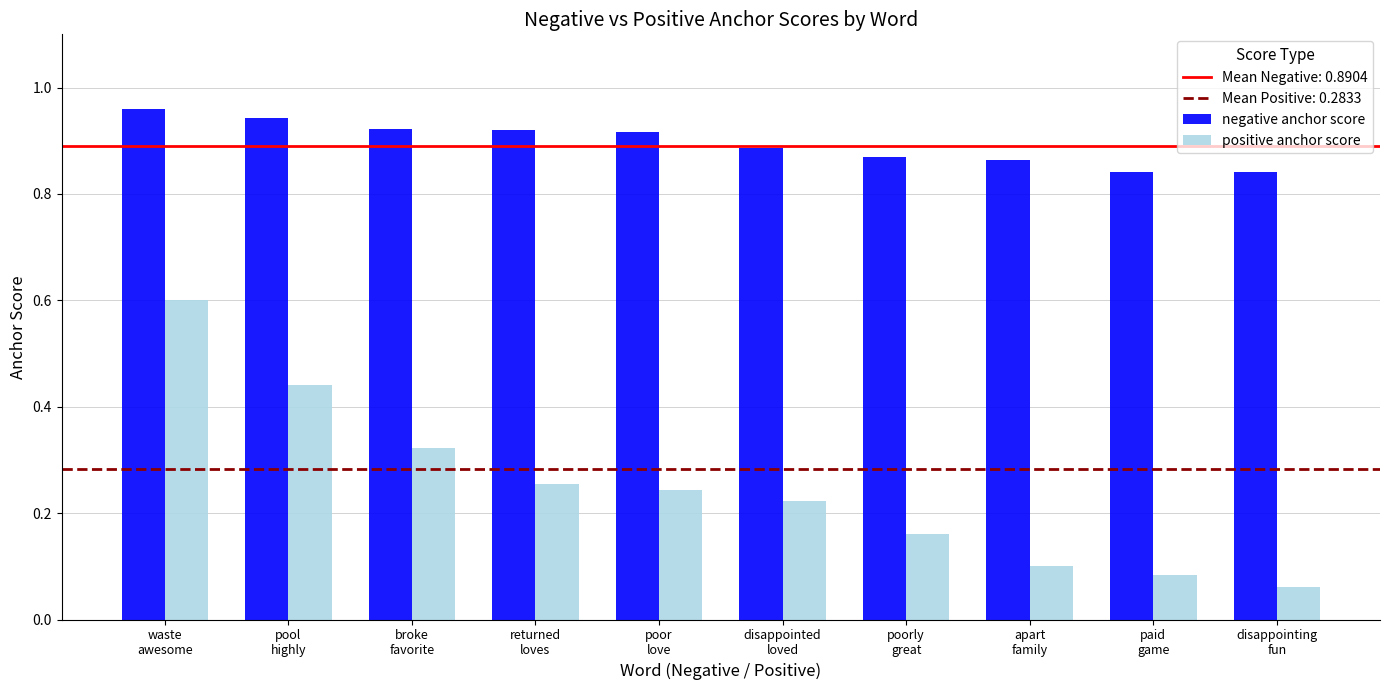

What is the label of the 5th bar from the right?

disappointed
loved